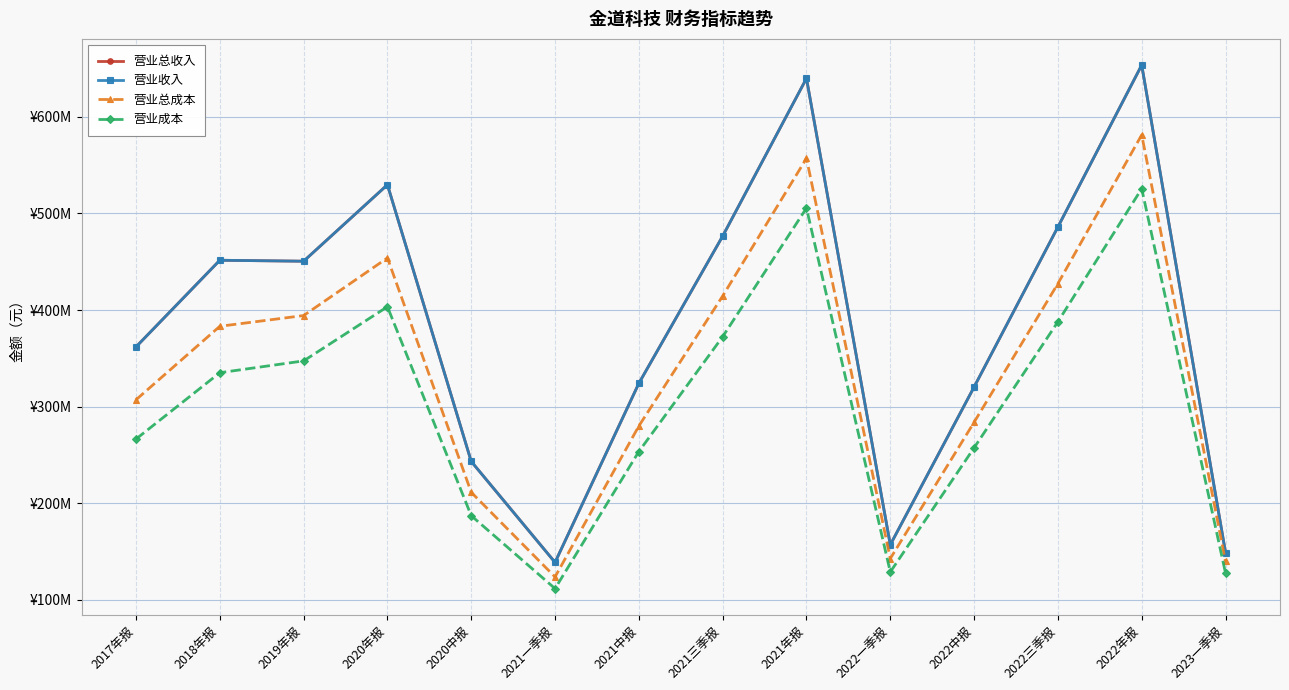

True or false: 营业收入 and 营业成本 intersect in this chart.

False